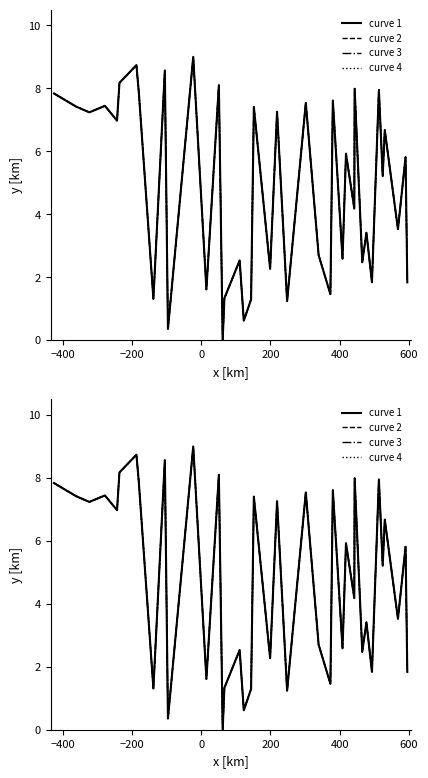

True or false: curve 2 and curve 1 intersect in this chart.

False